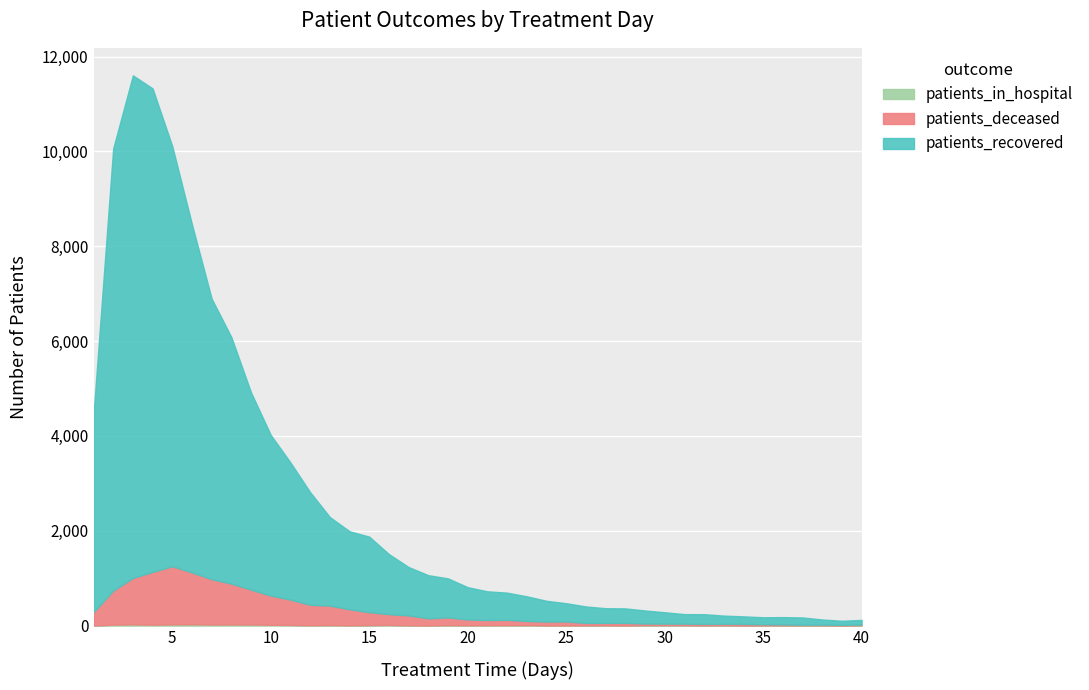

What is the difference between the highest and lowest values at 22?

565